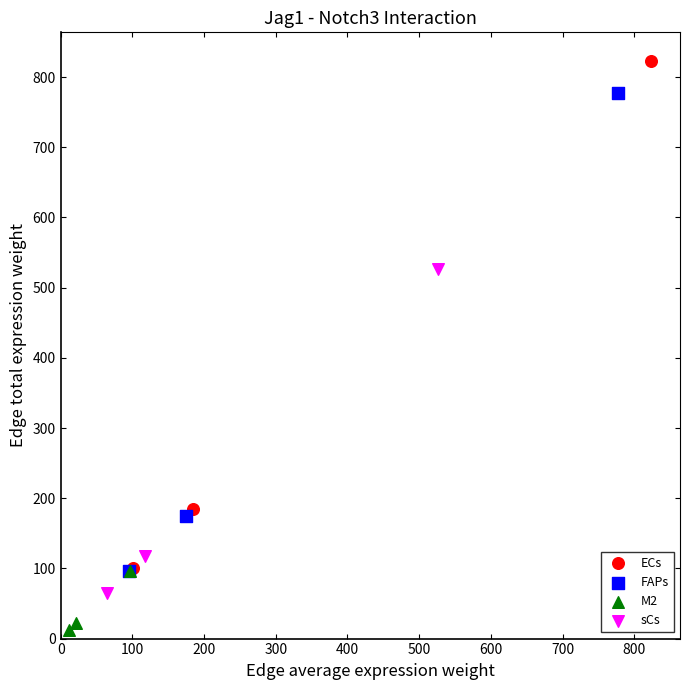

Which series contains the lowest Y value?

M2